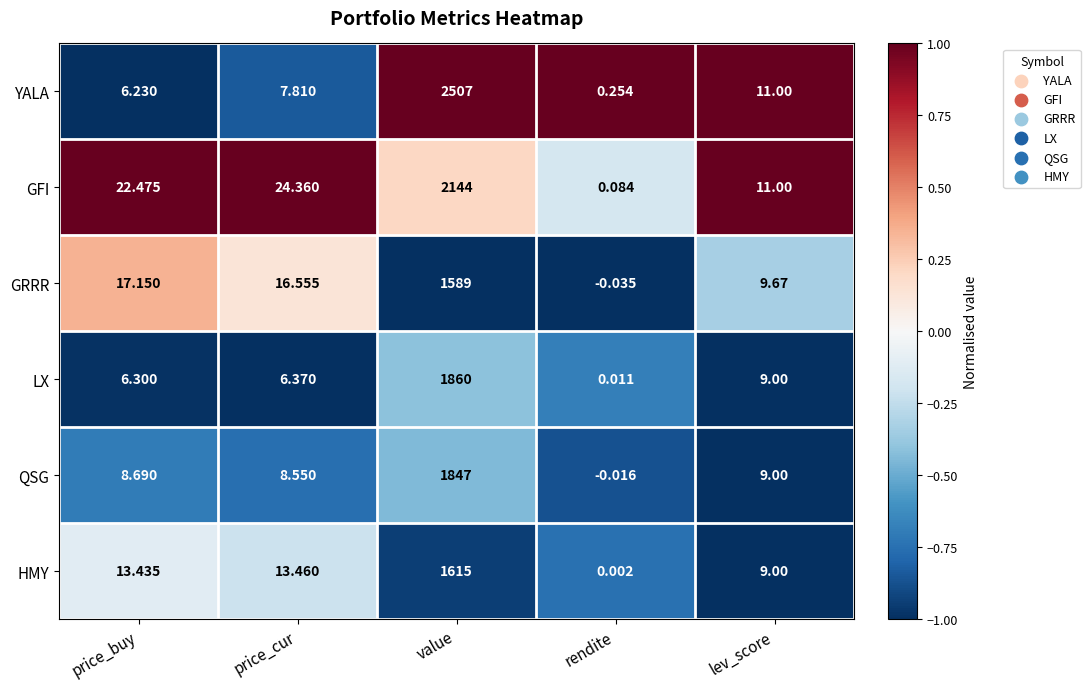

Which series has the largest total across all categories?

YALA